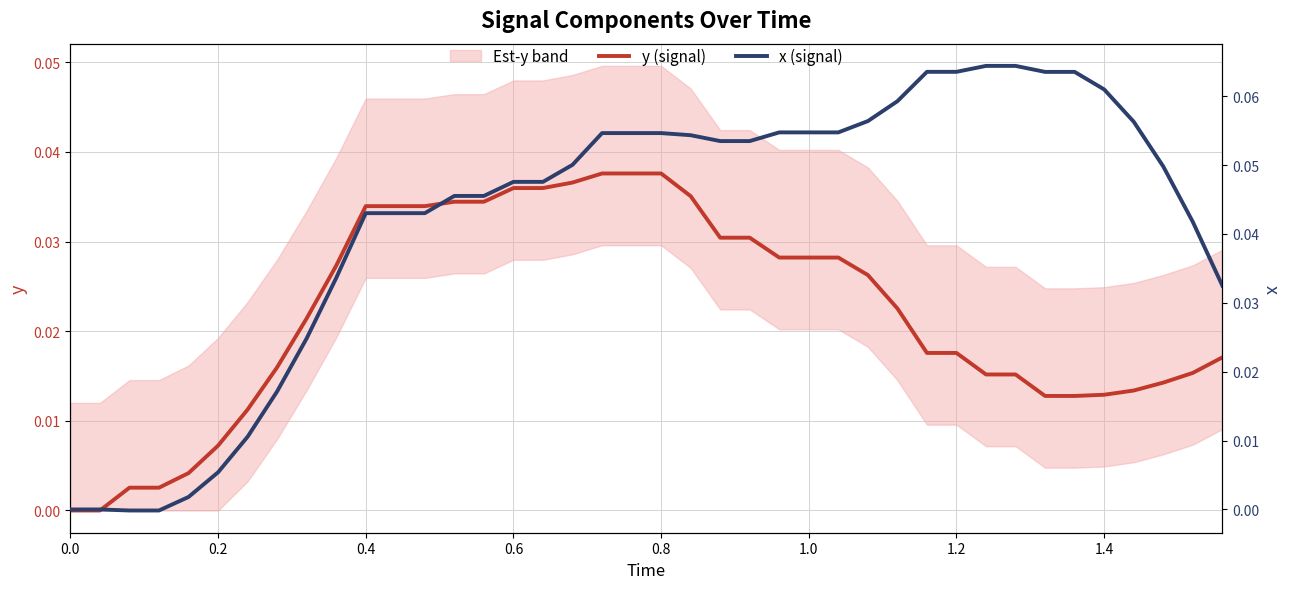

List the series in order of their overall mean, lowest first.

y (signal), x (signal)